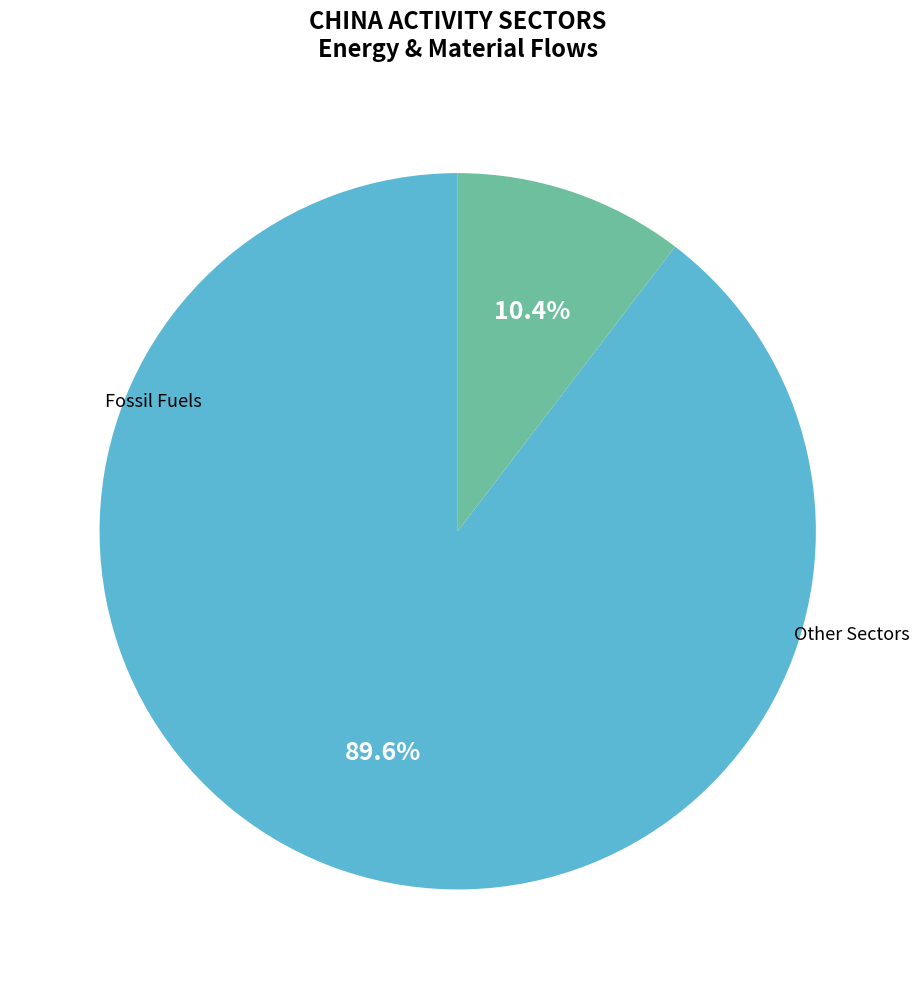

How many segments does this pie chart have?

2